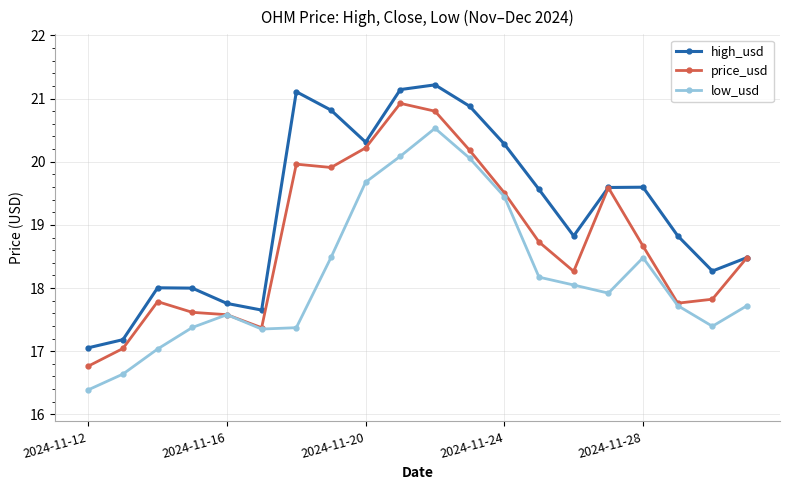

What is the smallest value displayed?

16.4